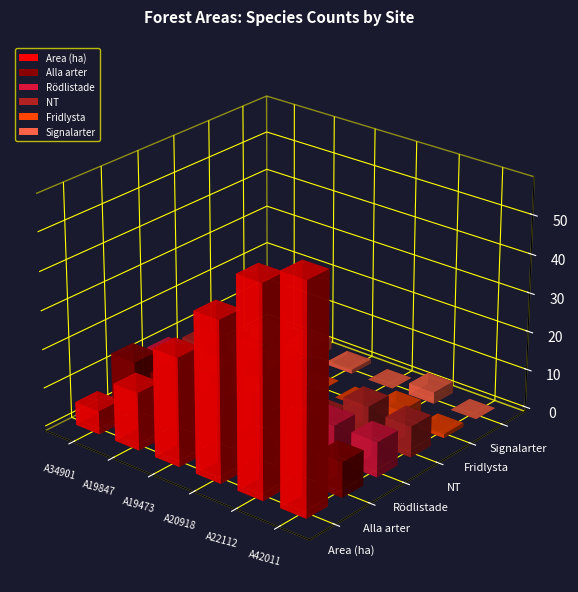

What are all the series names shown in the legend?

Area (ha), Alla arter, Rödlistade, NT, Fridlysta, Signalarter